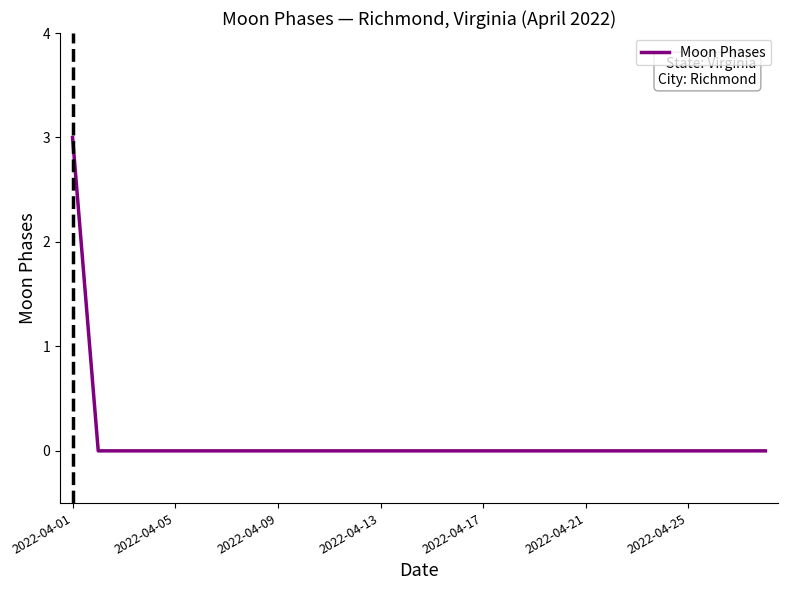

What is the maximum value shown in the chart?

3